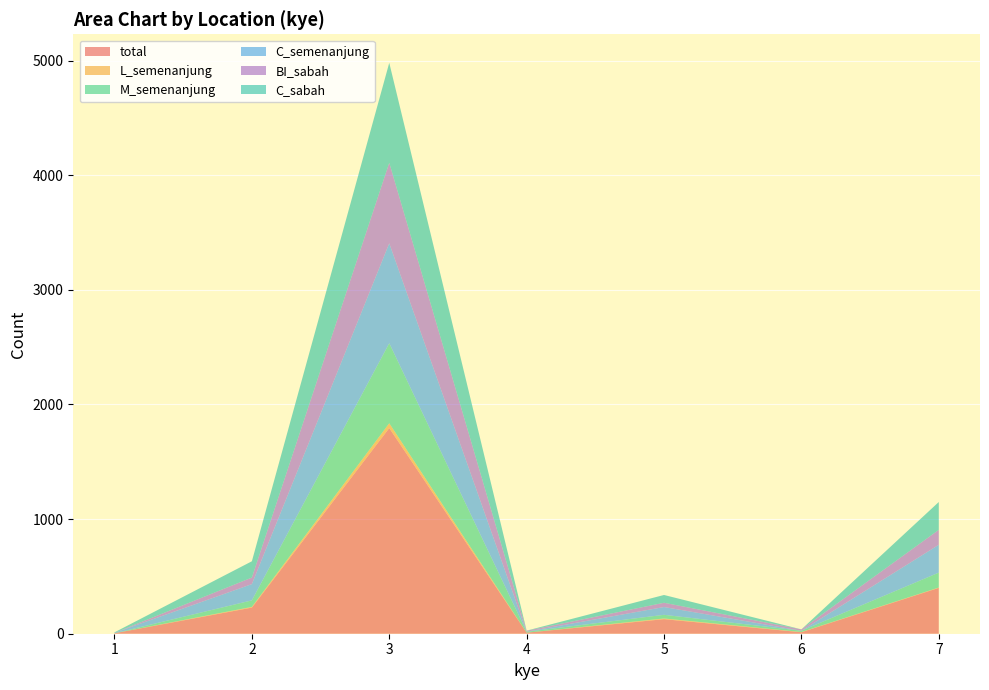

Reading left to right, what are all the values shown in this chart?

total: 4	228	1794	9	127	13	400
L_semenanjung: 0	6	42	0	6	2	3
M_semenanjung: 0	57	698	8	32	11	130
C_semenanjung: 4	142	872	1	68	0	243
BI_sabah: 0	57	702	8	37	12	130
C_sabah: 4	142	872	1	68	0	243